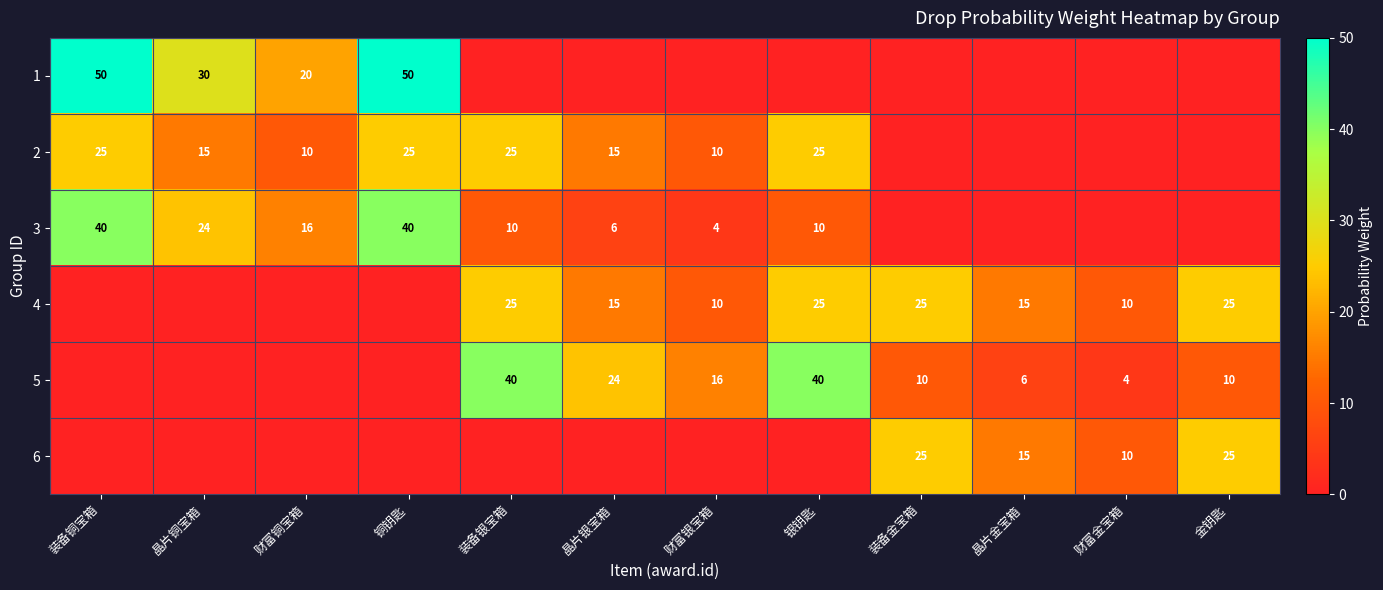

The value of 3 at 装备银宝箱 is 10. True or false?

True